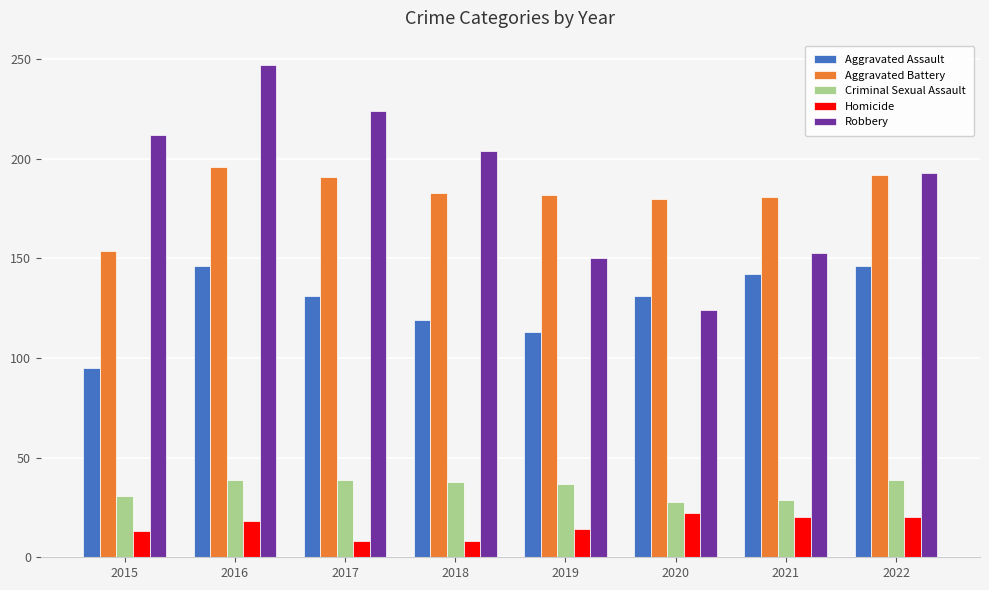

The value of Aggravated Battery at 2022 is 316. True or false?

False